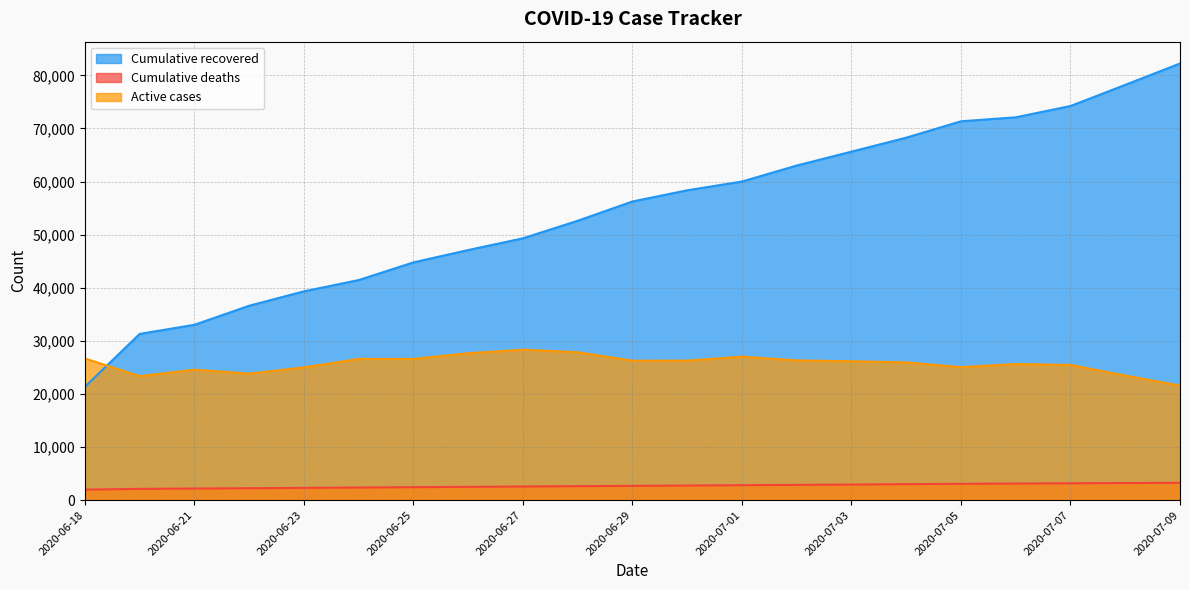

What value does the Cumulative deaths series have at 2020-07-04, to the nearest 50?

3000